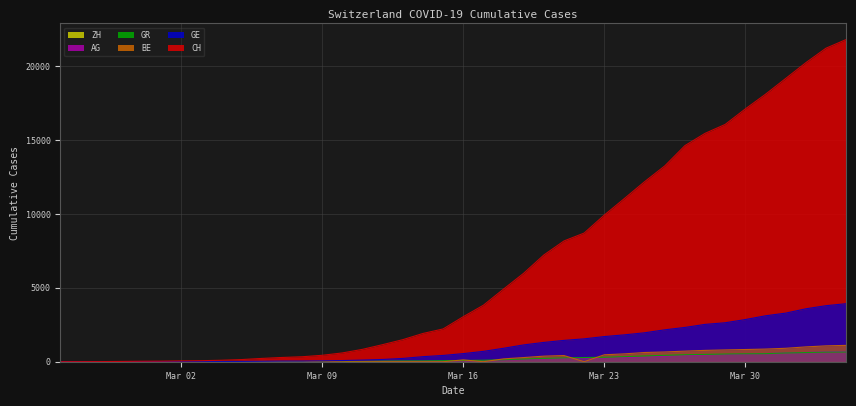

Reading left to right, extract all data points from this chart.

CH: 0	5	9	19	31	38	56	70	100	146	223	287	336	435	595	838	1156	1493	1913	2219	3047	3825	4917	5989	7225	8175	8709	9925	11050	12186	13253	14627	15457	16063	17113	18105	19171	20238	21220	21807
GE: 0	1	1	4	8	9	10	13	15	20	29	42	44	59	79	112	153	223	342	424	548	700	910	1138	1306	1444	1548	1702	1819	1958	2159	2320	2526	2637	2854	3108	3288	3581	3792	3927
BE: 0	0	0	0	0	0	0	0	0	0	17	0	0	34	0	0	0	0	0	0	123	0	193	282	377	418	0	470	532	624	660	718	767	798	826	856	909	1003	1073	1106
AG: 0	1	1	1	3	4	7	7	10	11	12	14	14	15	18	20	27	30	33	43	56	69	96	134	175	223	235	245	283	318	367	407	444	485	506	554	596	631	673	702
GR: 0	2	2	6	6	6	9	9	12	14	16	17	18	18	22	31	43	53	56	71	84	101	128	182	226	258	284	300	343	393	433	474	495	519	535	547	592	622	649	657